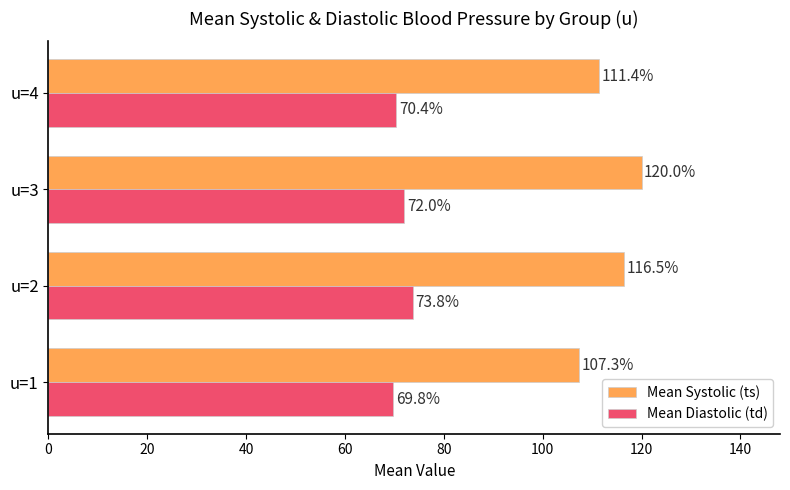

How many values in the Mean Systolic (ts) series exceed 116?

2